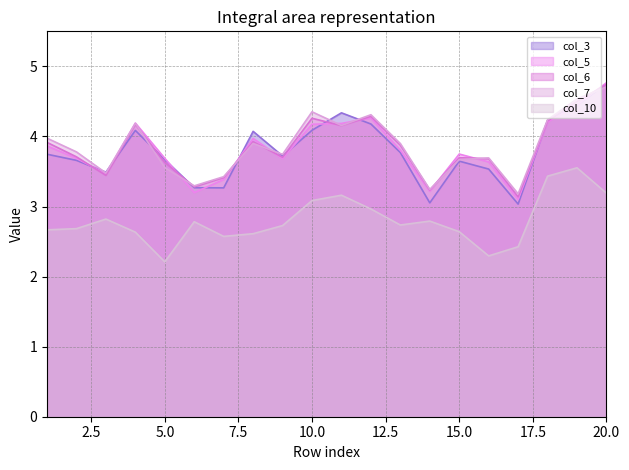

How many lines are shown in the chart?

5